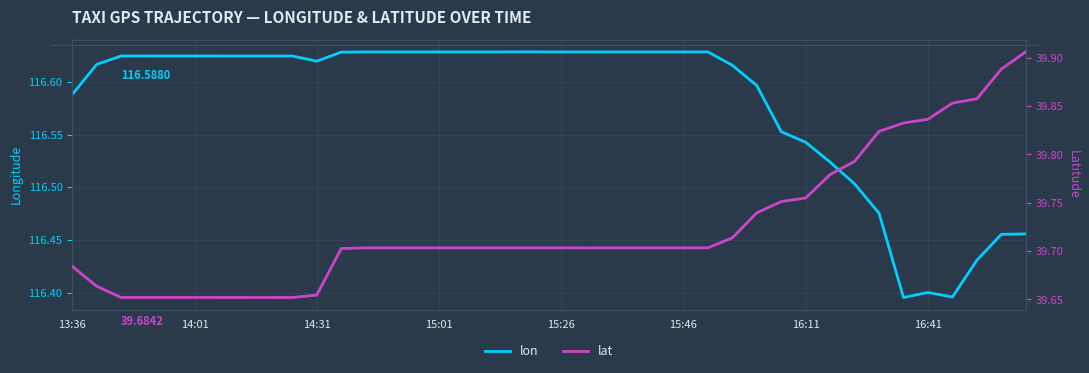

What is the lowest value of the lon series?

116.4